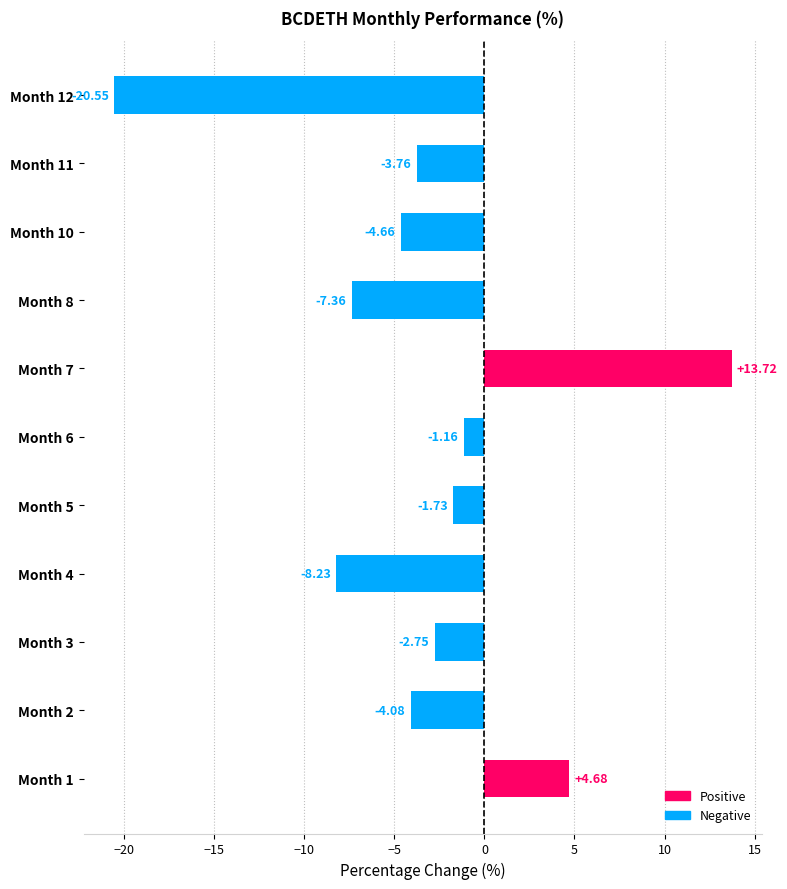

Which category has the highest value across all series?

Month 7